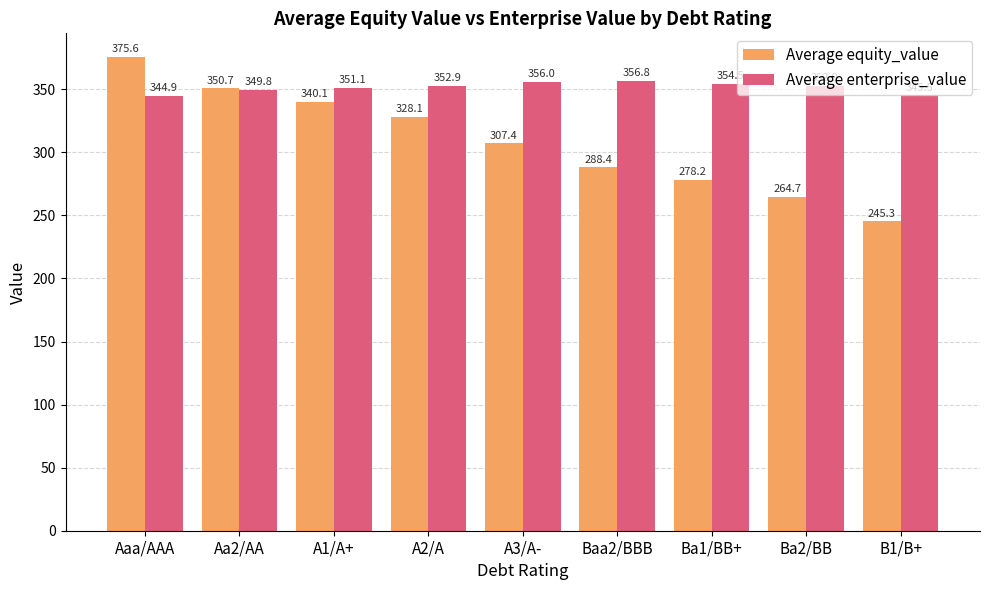

At A1/A+, list the series in order from smallest to largest.

Average equity_value, Average enterprise_value